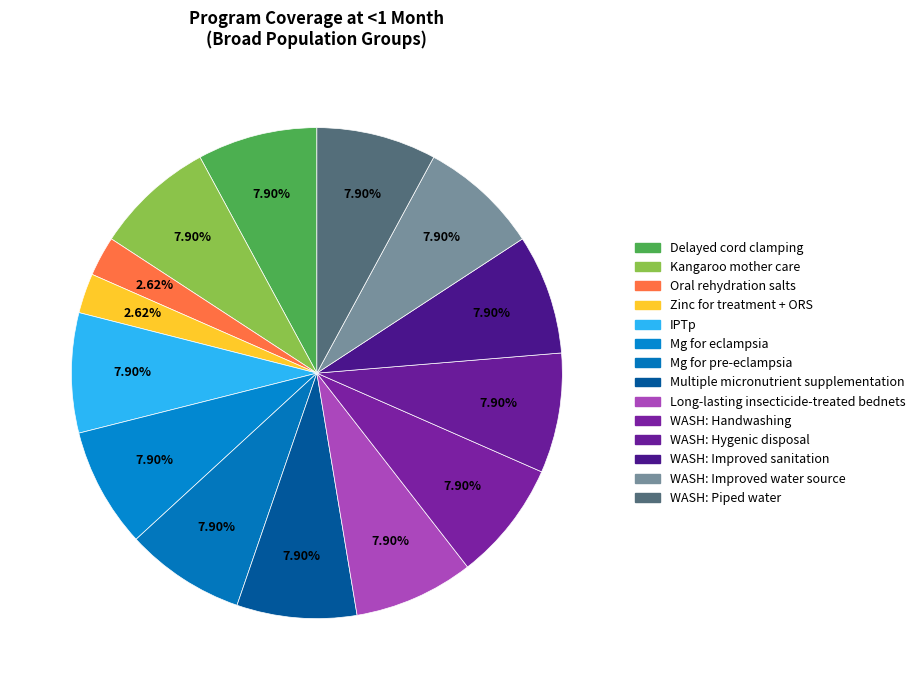

How many slices are in this pie chart?

14